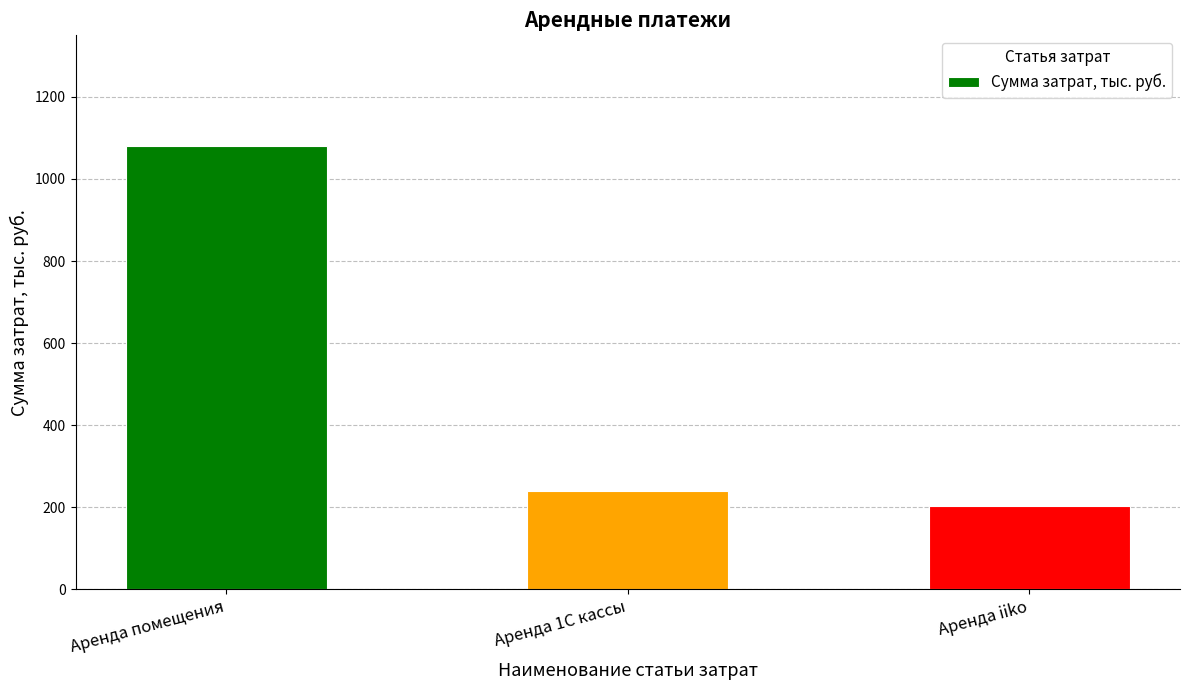

What is the difference between the second highest and minimum values?

36